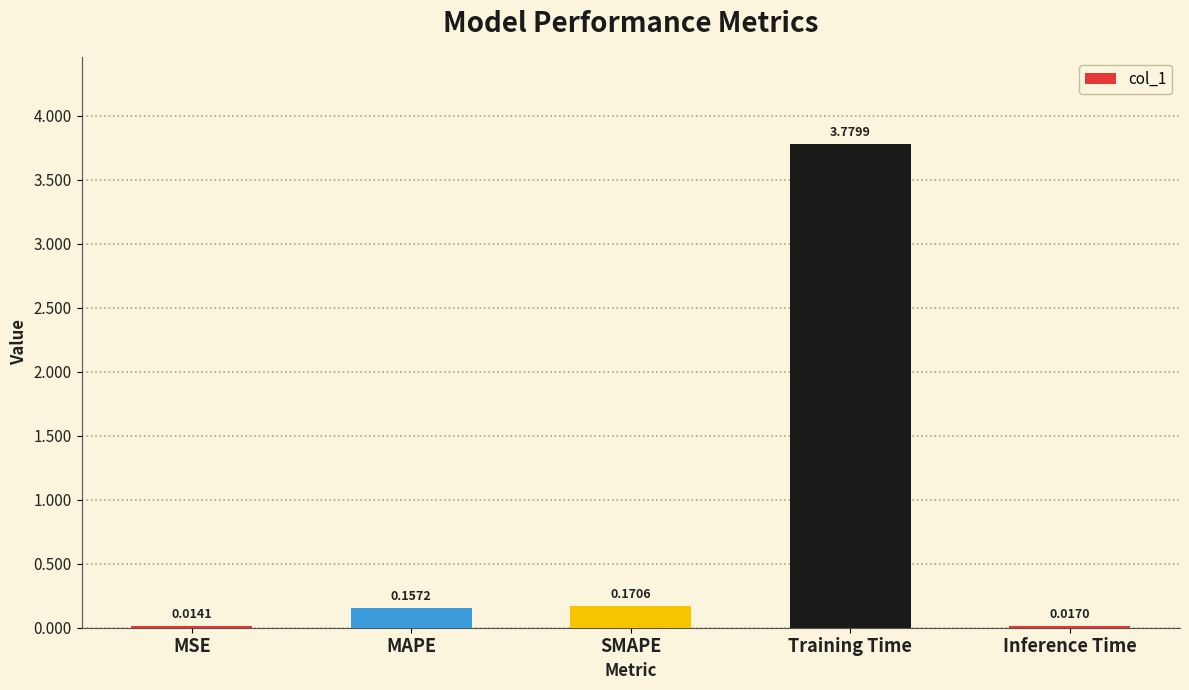

What is the change in value from MSE to Training Time?

+3.8